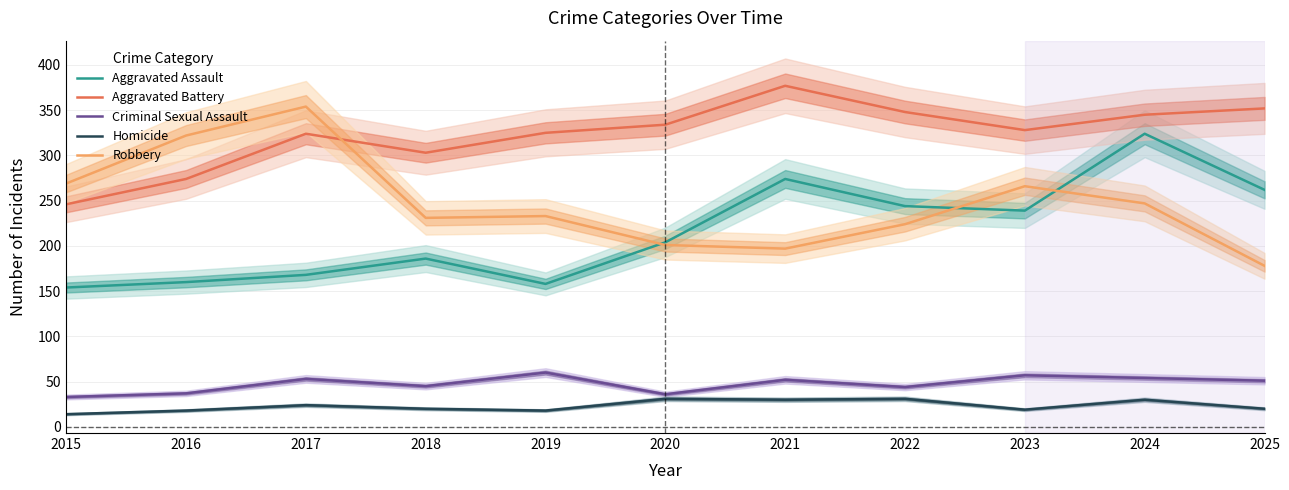

At which label does Aggravated Assault reach its minimum?

2015